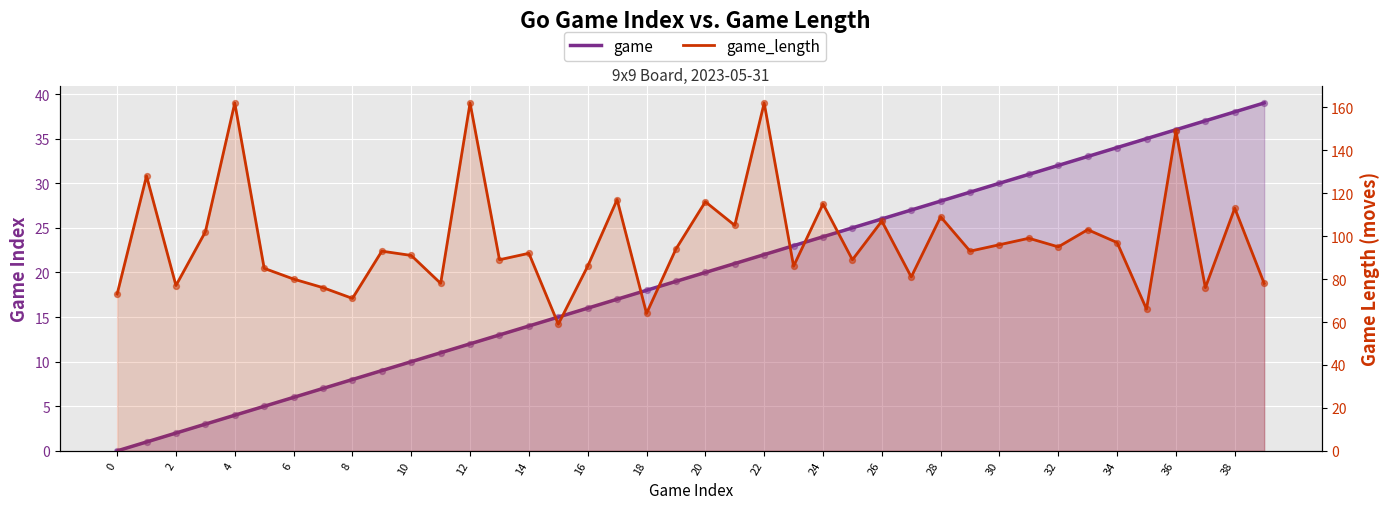

What is the total value across all series at 10?

101